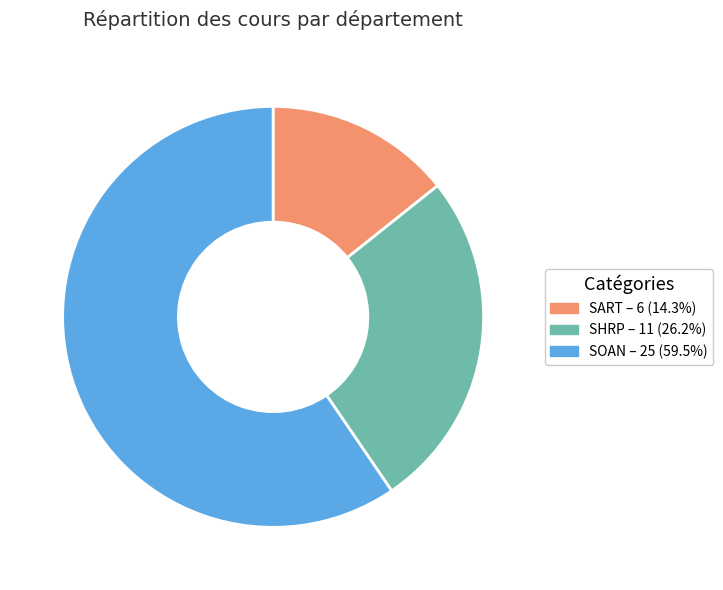

Which slice is the largest?

SOAN